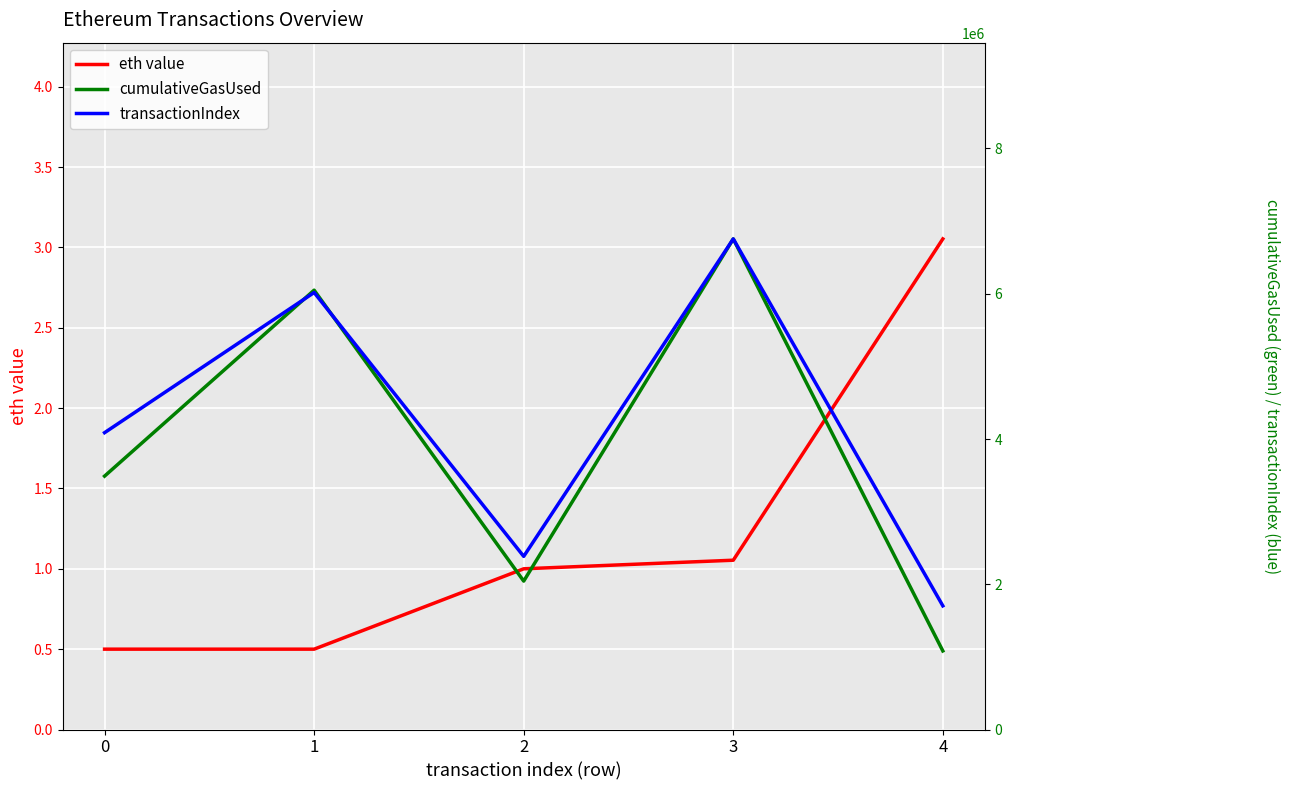

At which label does cumulativeGasUsed first exceed 3488948?

1